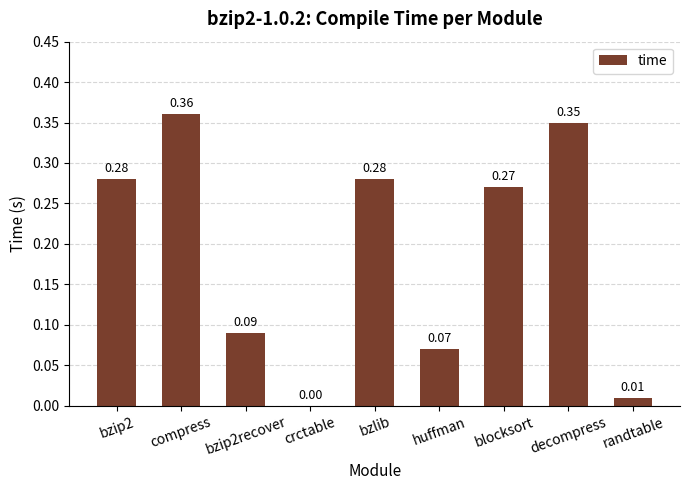

Which has a higher value, compress or crctable?

compress